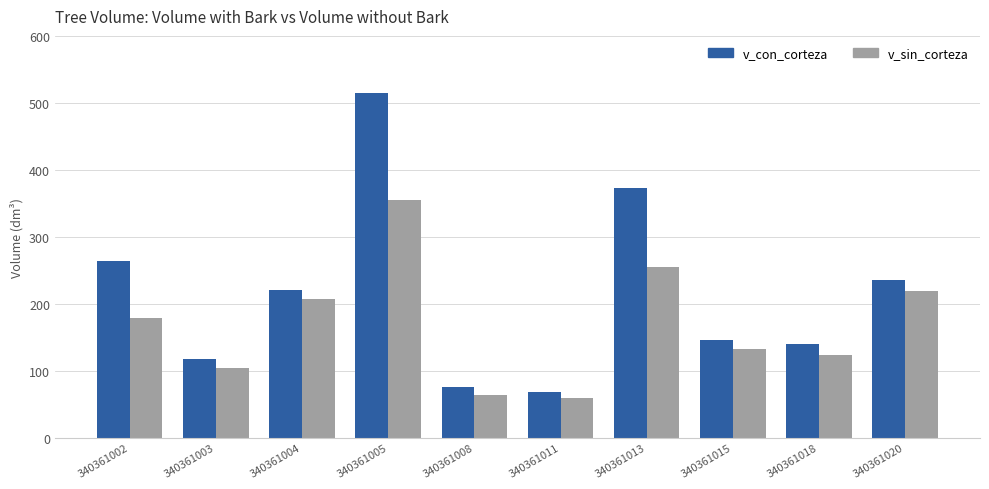

Which series has the largest range (max minus min)?

v_con_corteza